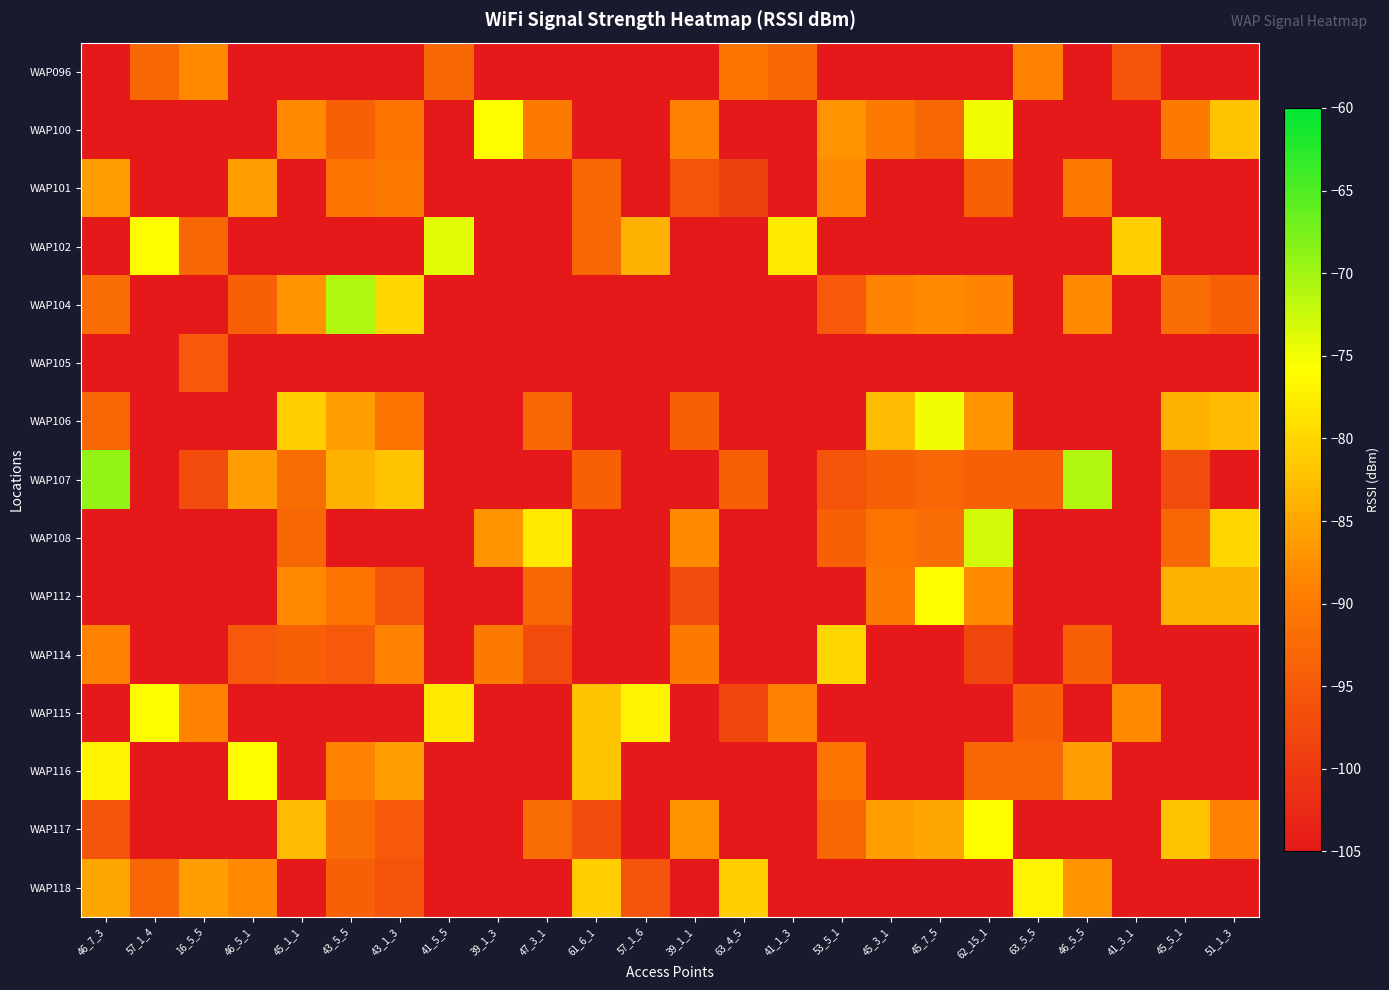

Count the number of data series in this chart.

15